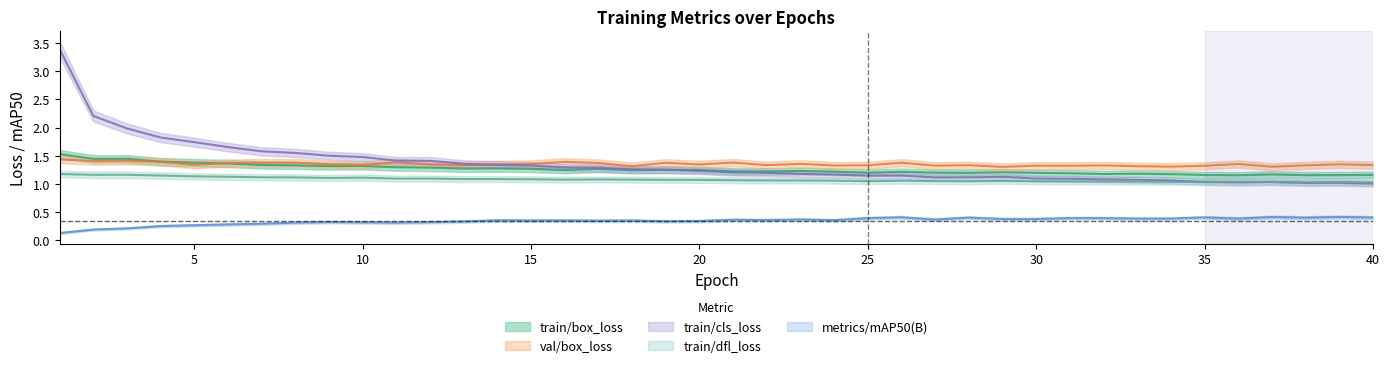

What is the difference between the second highest and minimum values in the metrics/mAP50(B) series?

0.3